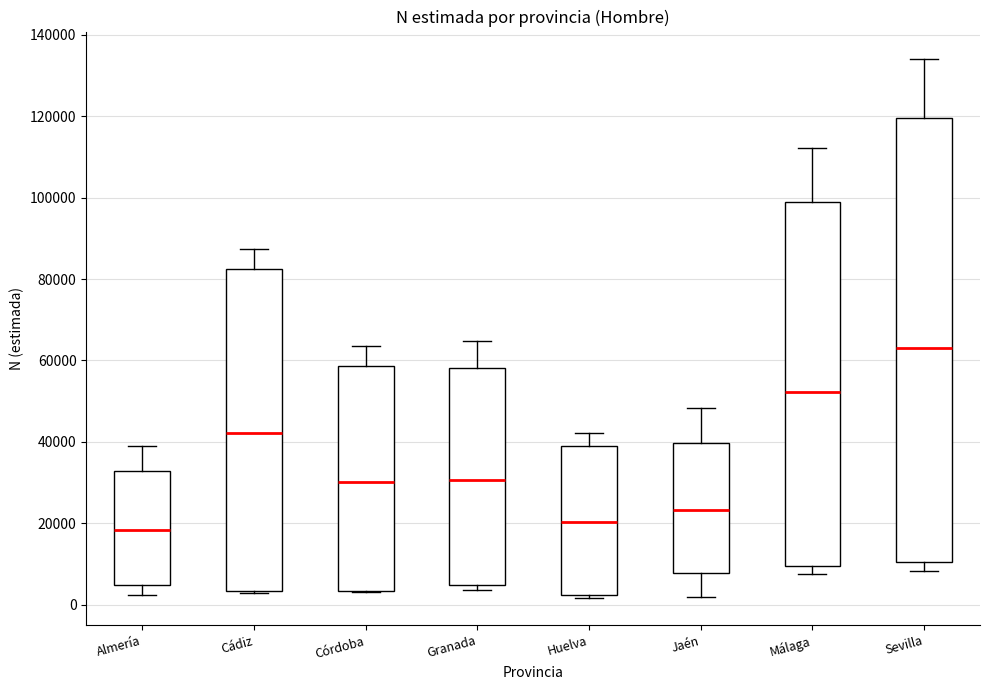

Reading left to right, transcribe this box plot: for each box, give where its median line is, the range the box spans, and where its two whiskers end, as read against the y-axis. The values are not printed on the chart, so give them approximately, as read against the axis.

Almería: median 18000, box 4000 to 32000, whiskers 2000 to 38000
Cádiz: median 42000, box 4000 to 82000, whiskers 2000 to 88000
Córdoba: median 30000, box 4000 to 58000, whiskers 4000 to 64000
Granada: median 30000, box 4000 to 58000, whiskers 4000 (just below the box's lower edge) to 64000
Huelva: median 20000, box 2000 to 38000, whiskers 2000 (just below the box's lower edge) to 42000
Jaén: median 24000, box 8000 to 40000, whiskers 2000 to 48000
Málaga: median 52000, box 10000 to 98000, whiskers 8000 to 112000
Sevilla: median 62000, box 10000 to 120000, whiskers 8000 to 134000